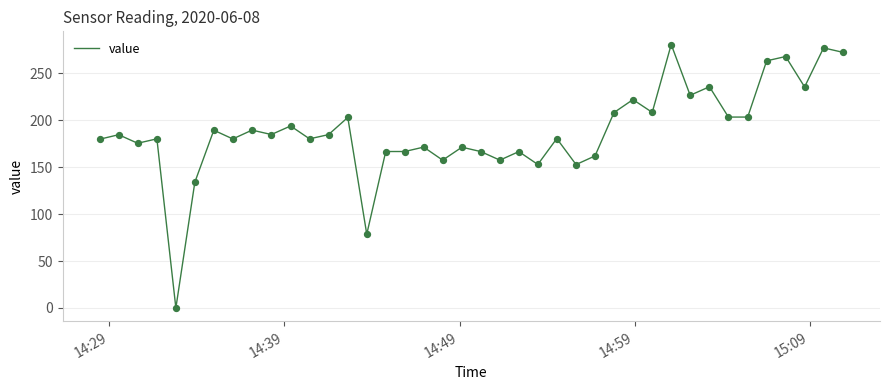

What is the greatest value displayed?

280.7